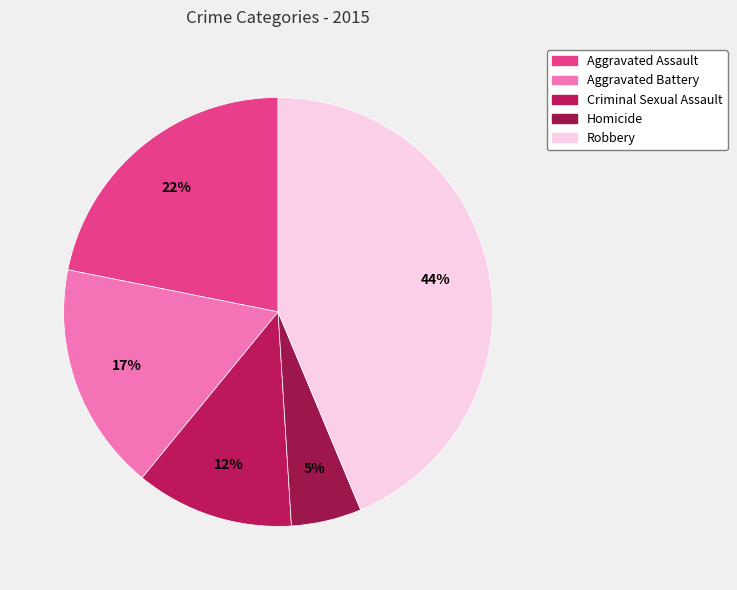

Count the number of slices in the pie.

5